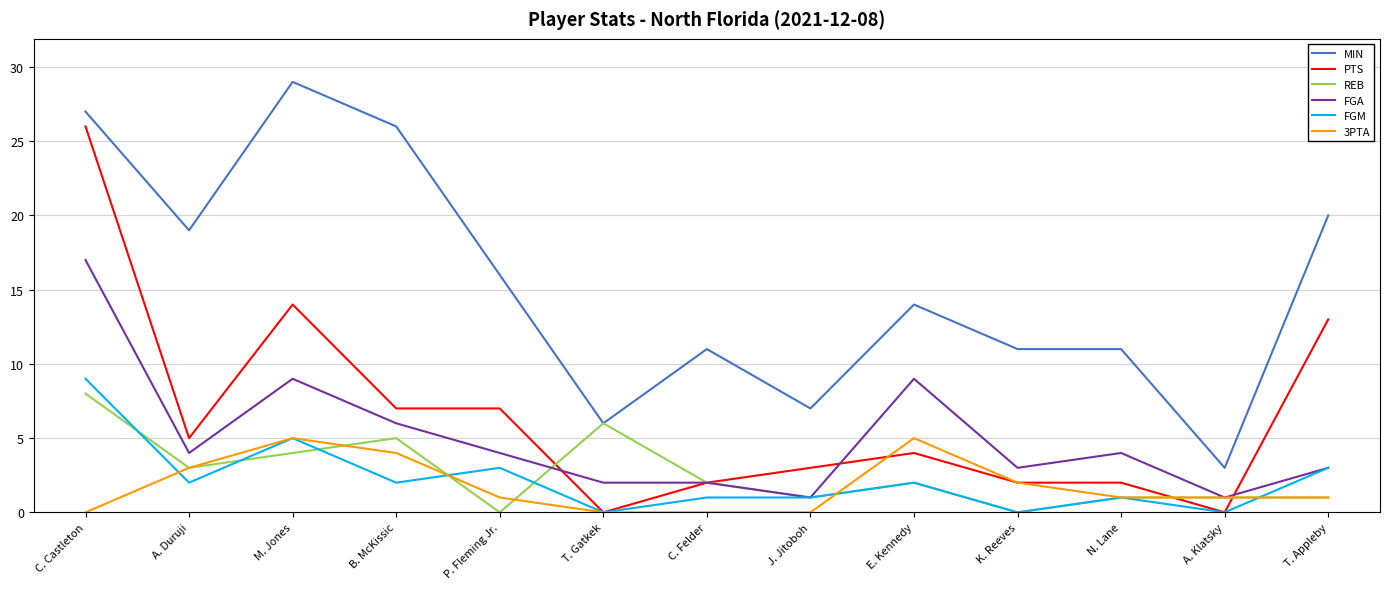

How many values in the FGM series are below 2?

6